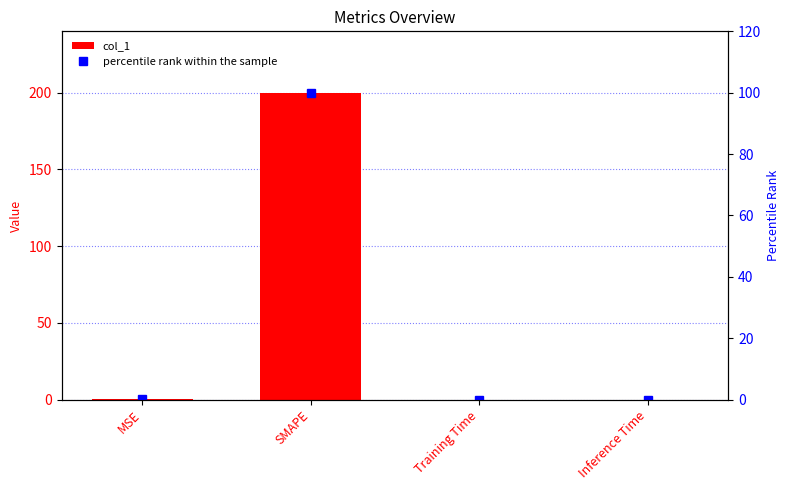

Reading left to right, list all the values displayed in this chart.

col_1: 0.2	200.0	0.0	0.0
percentile rank within the sample: 0.1	100.0	0.0	0.0